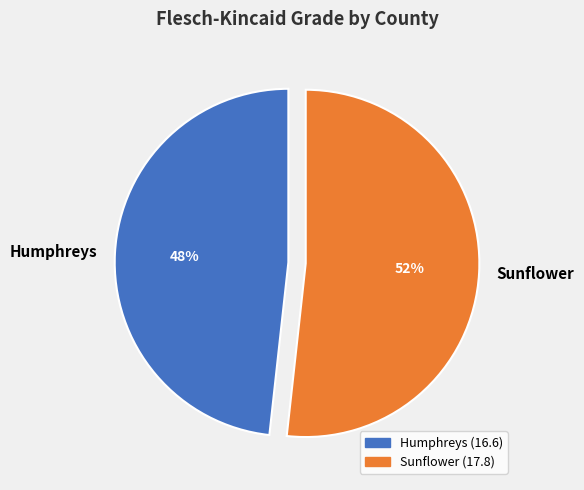

What is the smallest slice in the pie chart?

Humphreys